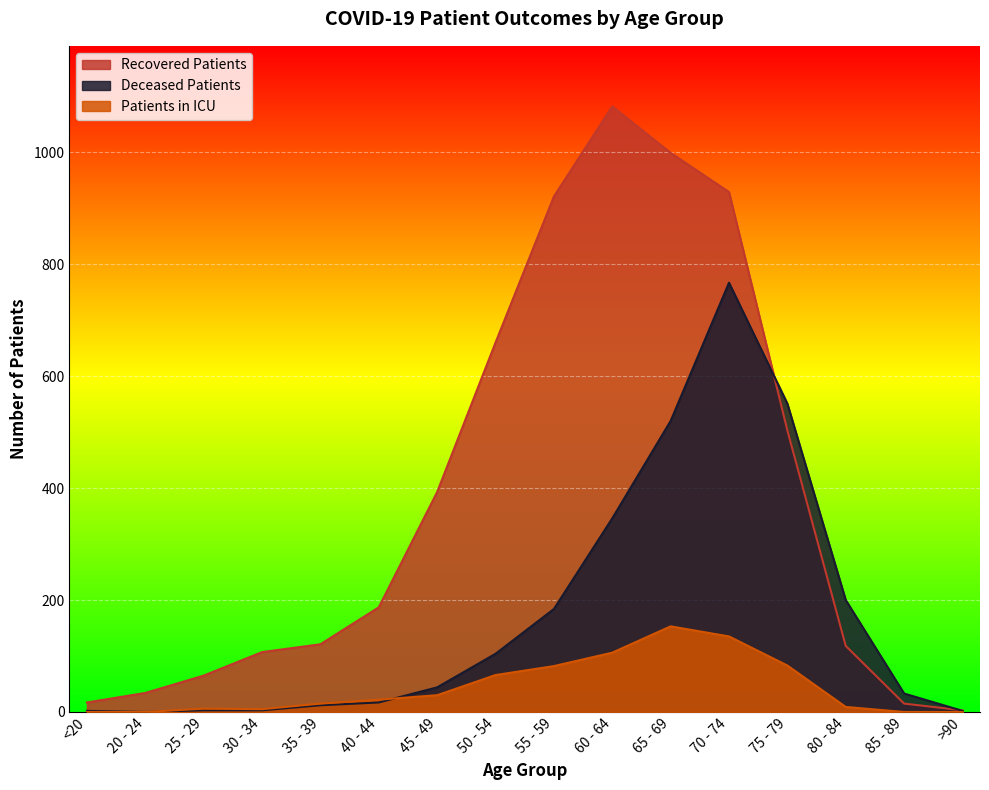

True or false: deceased_patients and recovered_patients intersect in this chart.

True